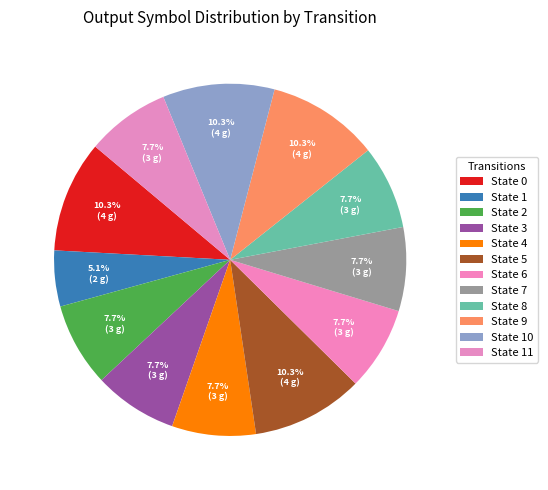

Count the number of slices in the pie.

12